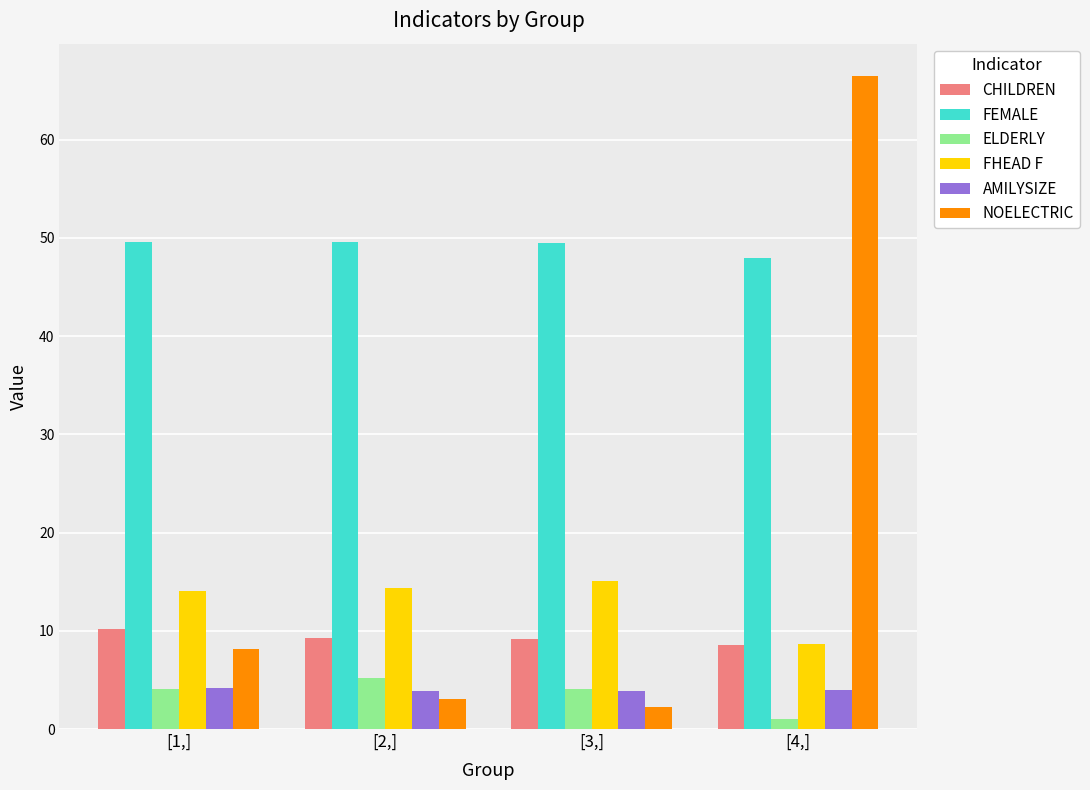

At which category is the sum across all series the highest?

[4,]